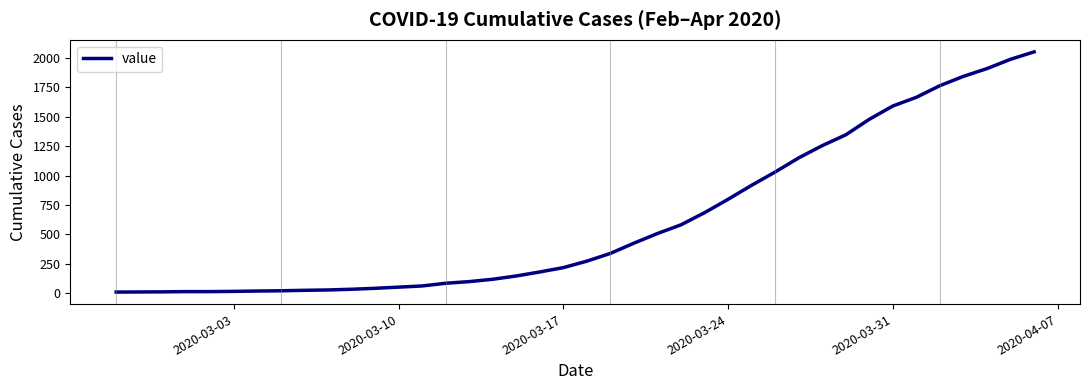

What is the greatest value displayed?

2052